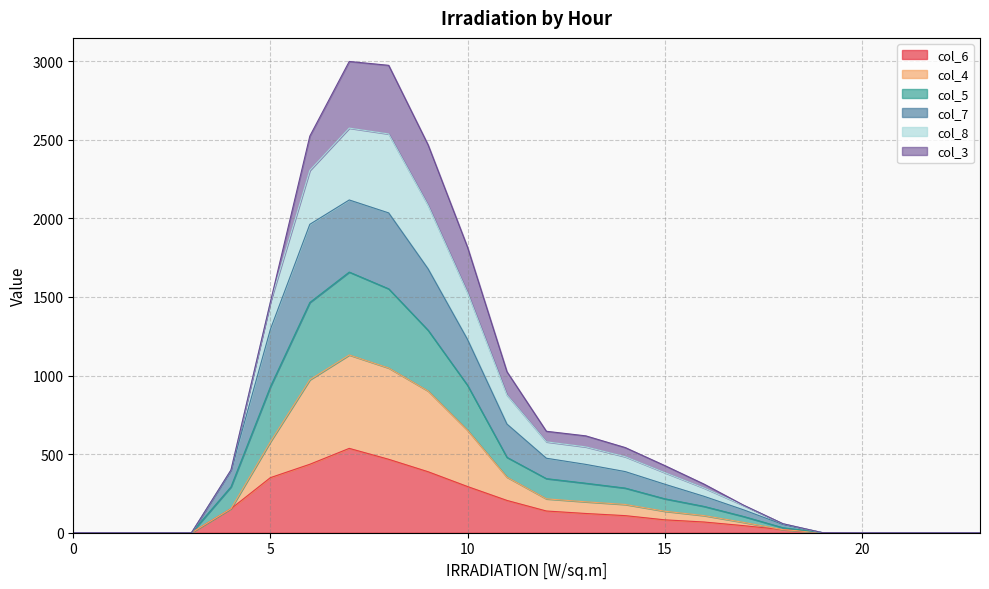

True or false: col_4 has a value of 152.8 at 4.

True